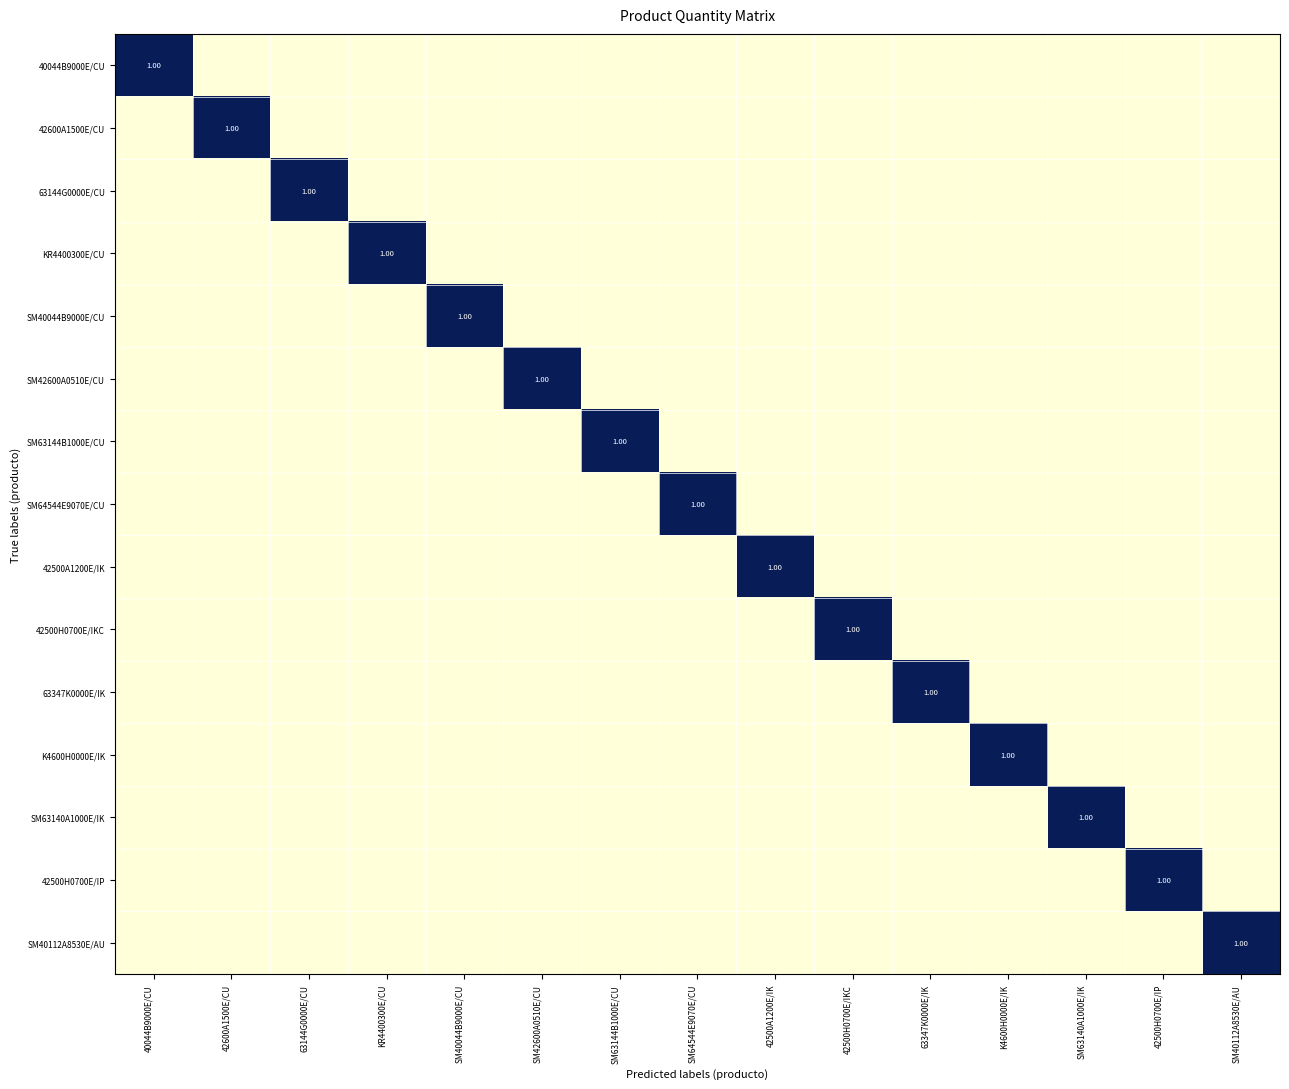

At which label is 42500A1200E/IK closest to 0?

40044B9000E/CU